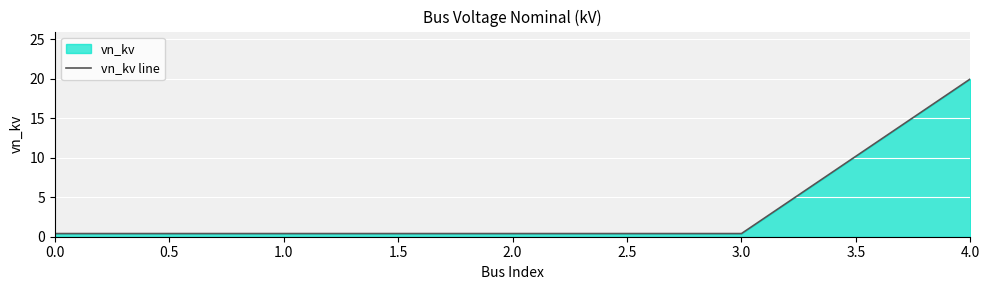

The chart shows a value of 0.4 at 2.0. True or false?

True